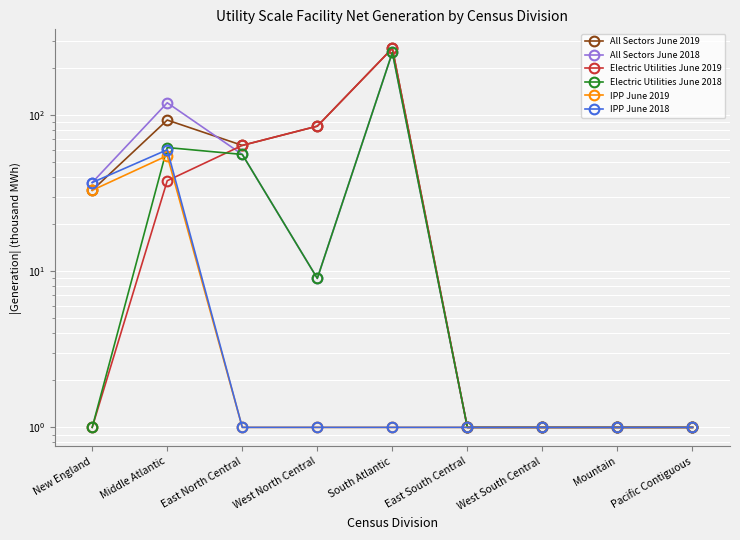

Between Middle Atlantic and West North Central, which is larger?

Middle Atlantic